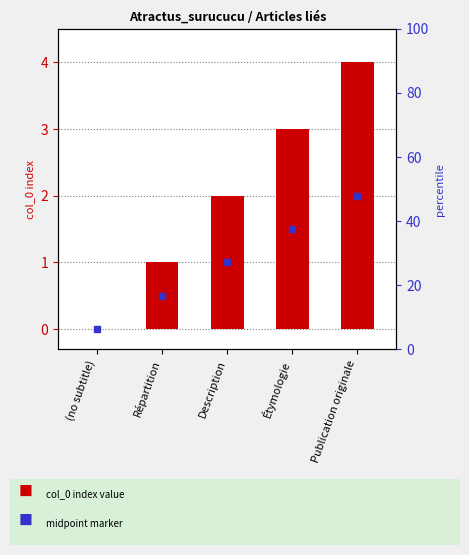

List the labels in order of value, smallest first.

(no subtitle), Répartition, Description, Étymologie, Publication originale